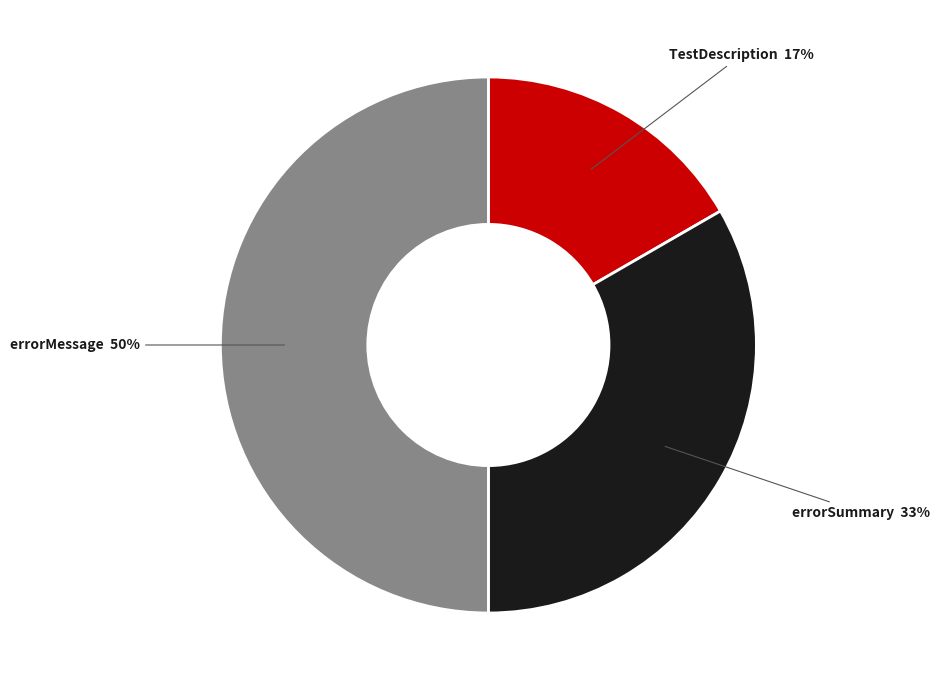

Which has a higher value, errorSummary or TestDescription?

errorSummary